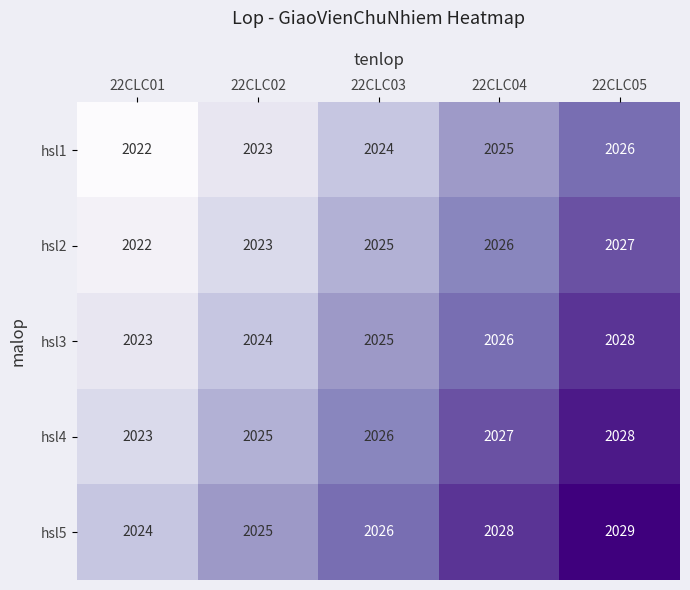

How many values in the hsl2 series are below 2025?

2